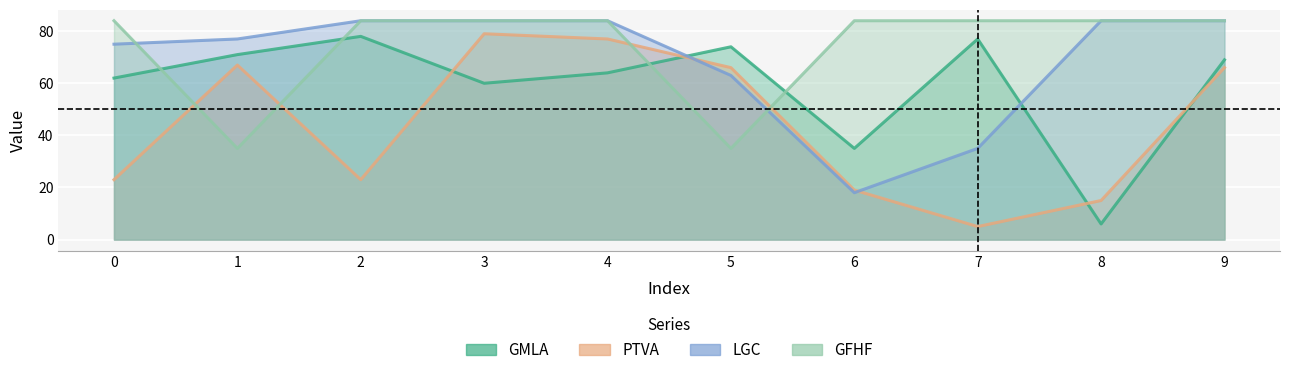

Reading left to right, transcribe all the data shown in this chart.

GMLA: 62	71	78	60	64	74	35	77	6	69
PTVA: 23	67	23	79	77	66	19	5	15	66
LGC: 75	77	84	84	84	63	18	35	84	84
GFHF: 84	35	84	84	84	35	84	84	84	84